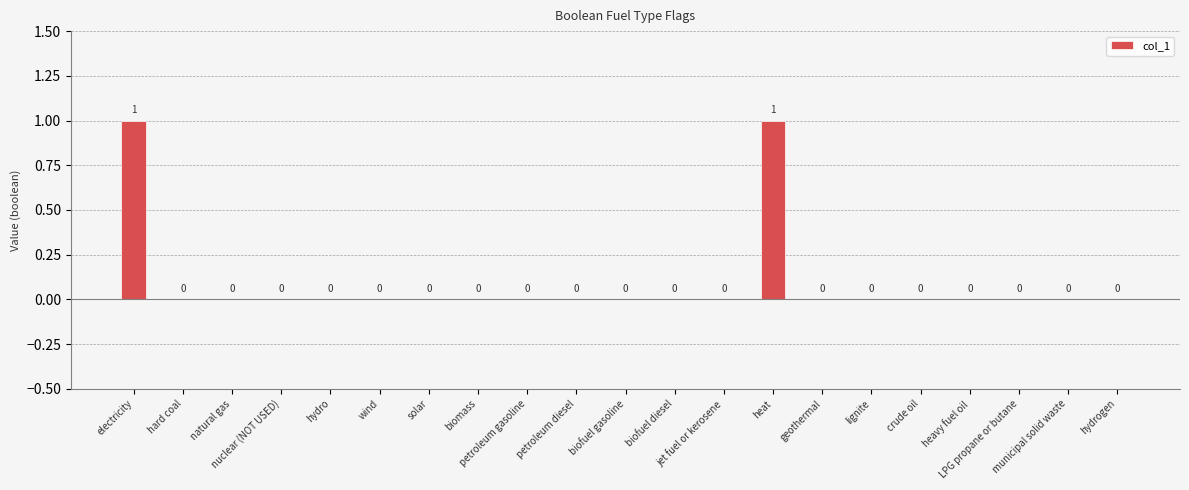

What is the difference between the values at geothermal and heat?

1